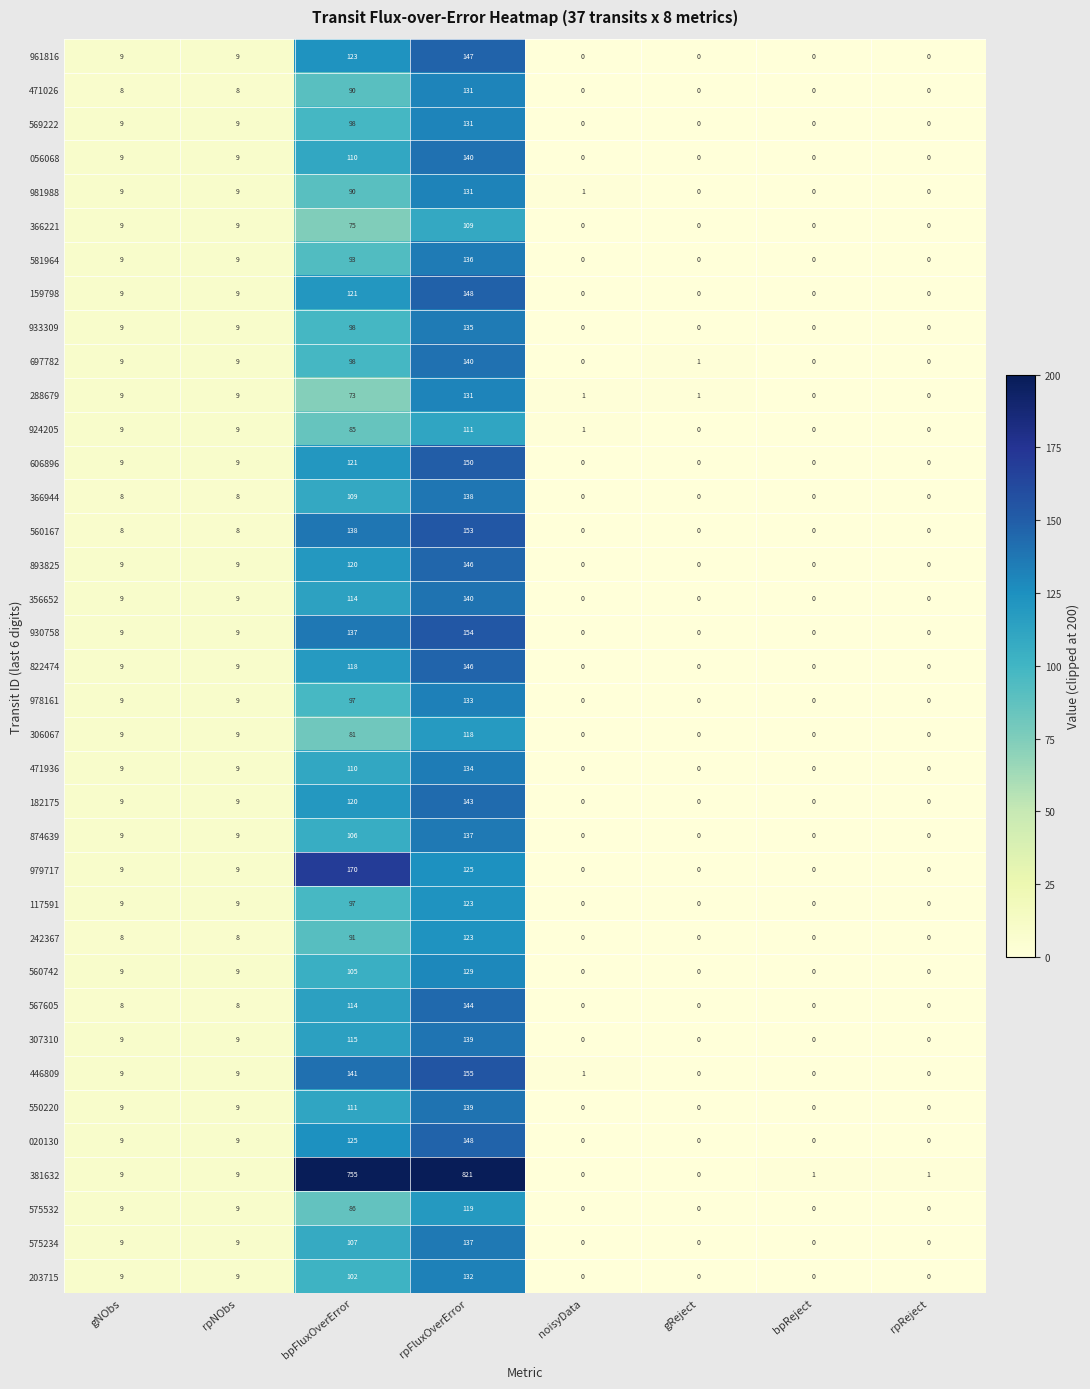

The 575234 series shows 89 at rpReject. True or false?

False